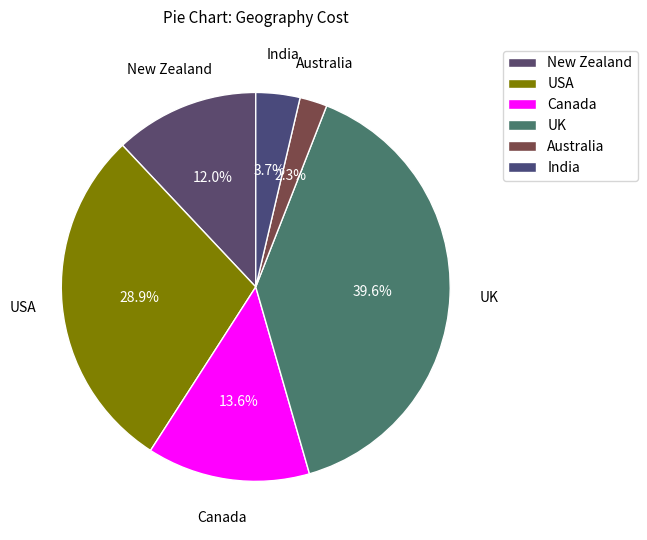

How many segments does this pie chart have?

6